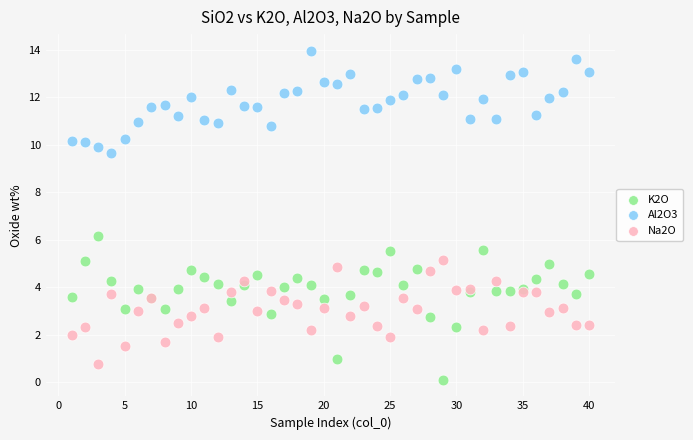

Across all series, what Y value is closest to 7?

6.2